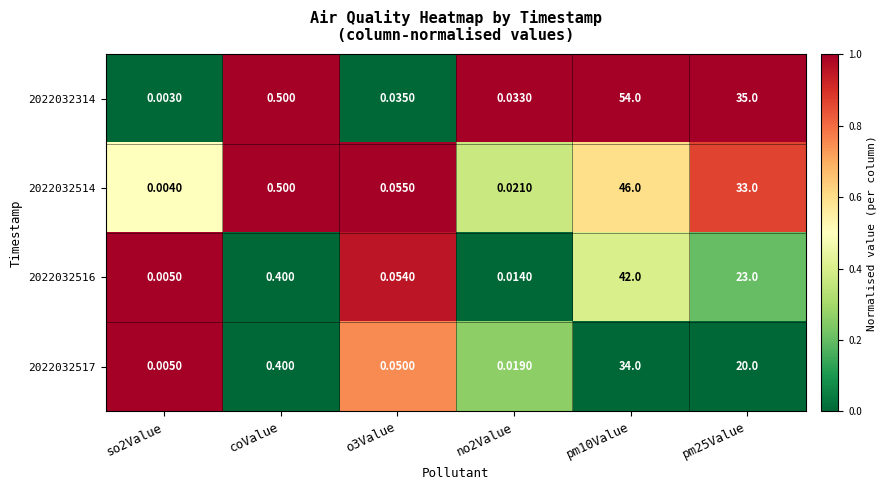

Is the value of 2022032514 at o3Value greater than the value of 2022032314 at o3Value?

Yes